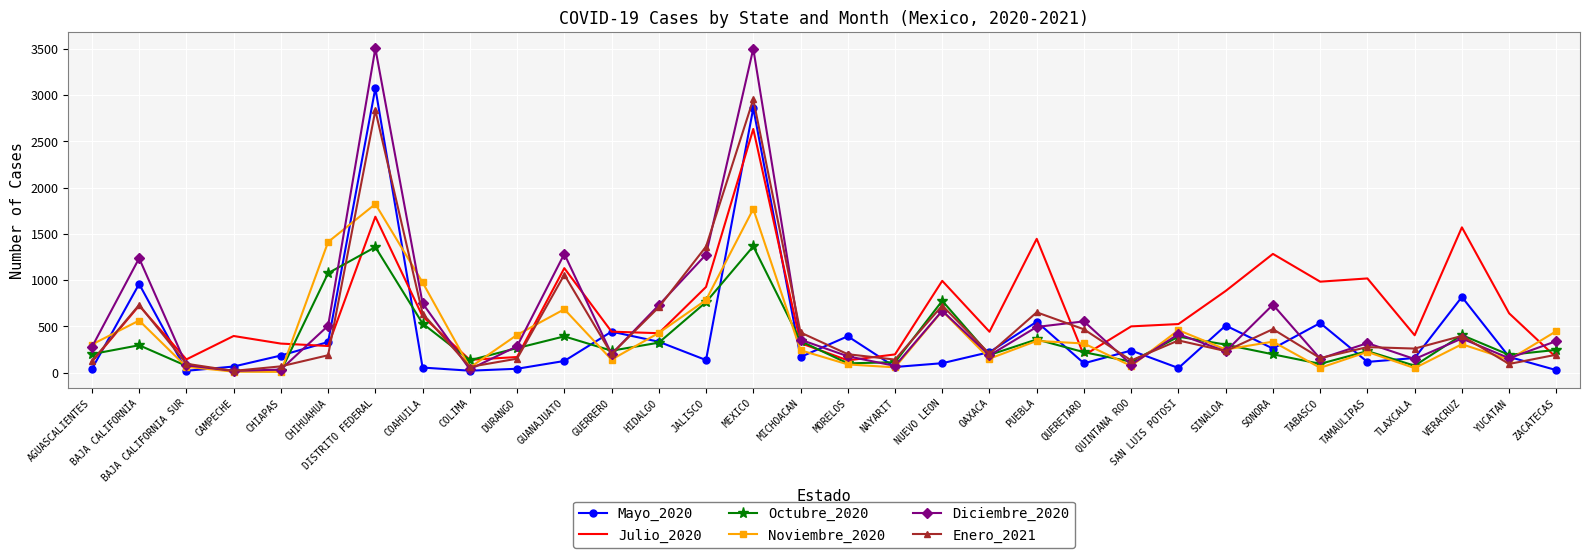

What is the difference between the maximum and minimum values in the Julio_2020 series?

2516